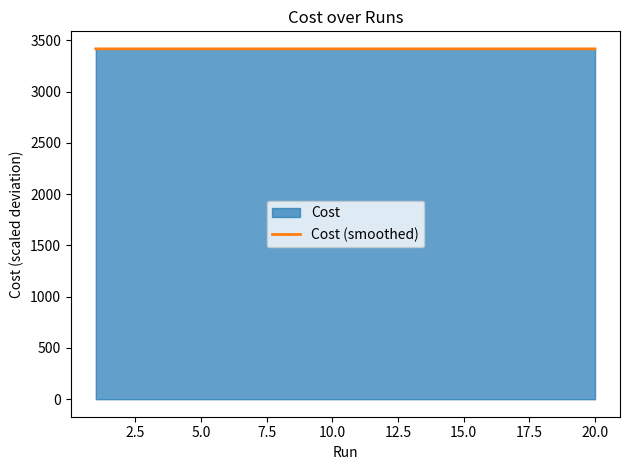

What is the highest value of the Cost (smoothed) series?

3417.4